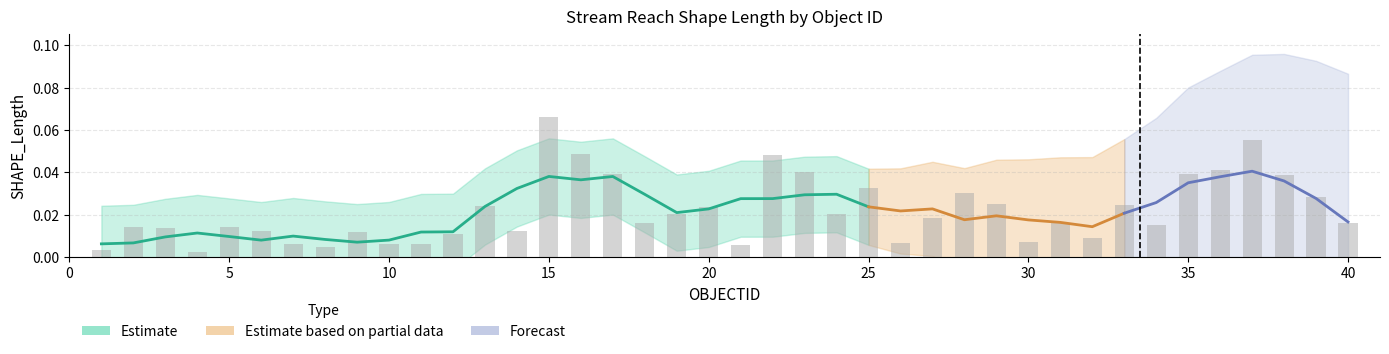

Are the bars grouped side by side (vs. stacked)?

No